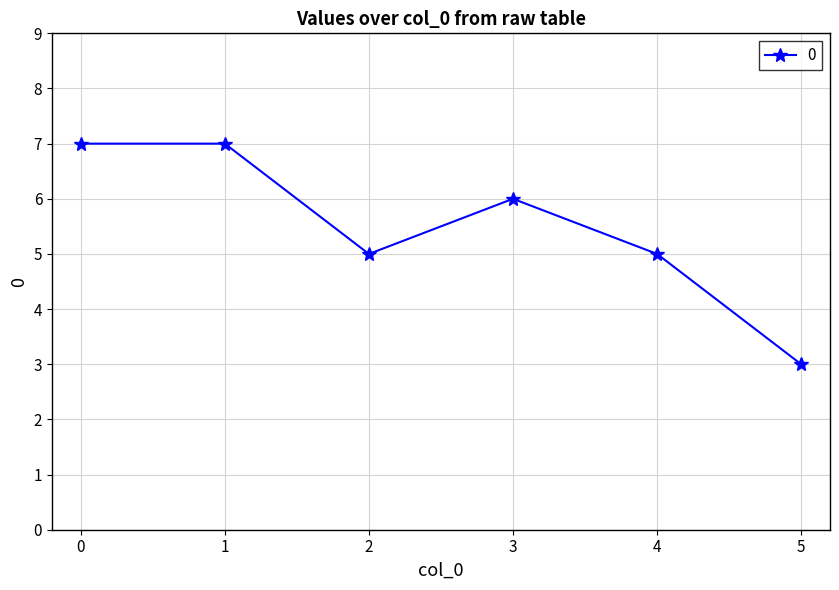

Count the number of data series in this chart.

1